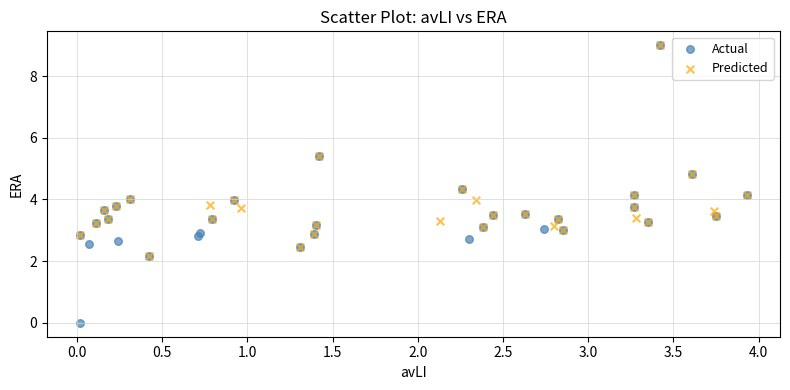

What are all the series names shown in the legend?

Actual, Predicted